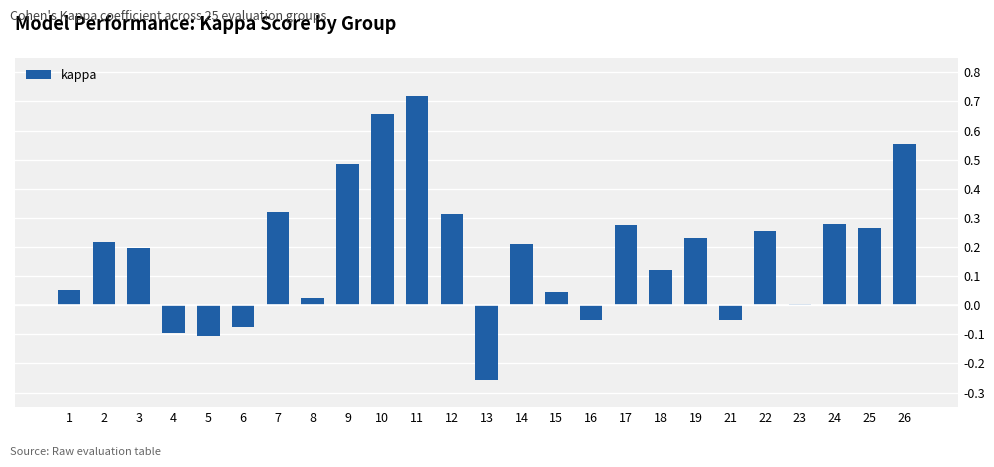

What is the sum of all values?

4.6